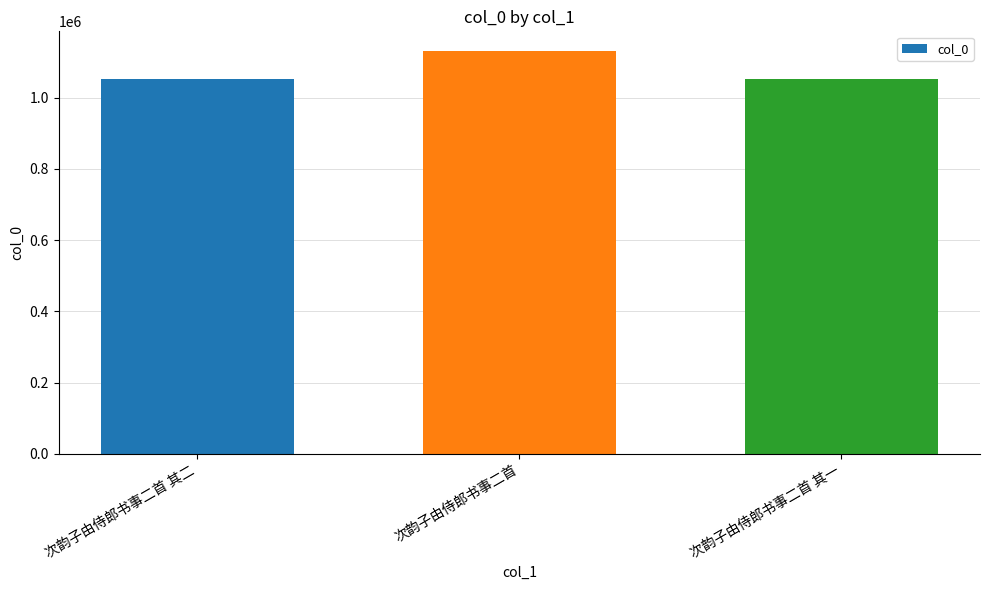

Where is the data nearest to the value 1091791?

次韵子由侍郎书事二首 其二